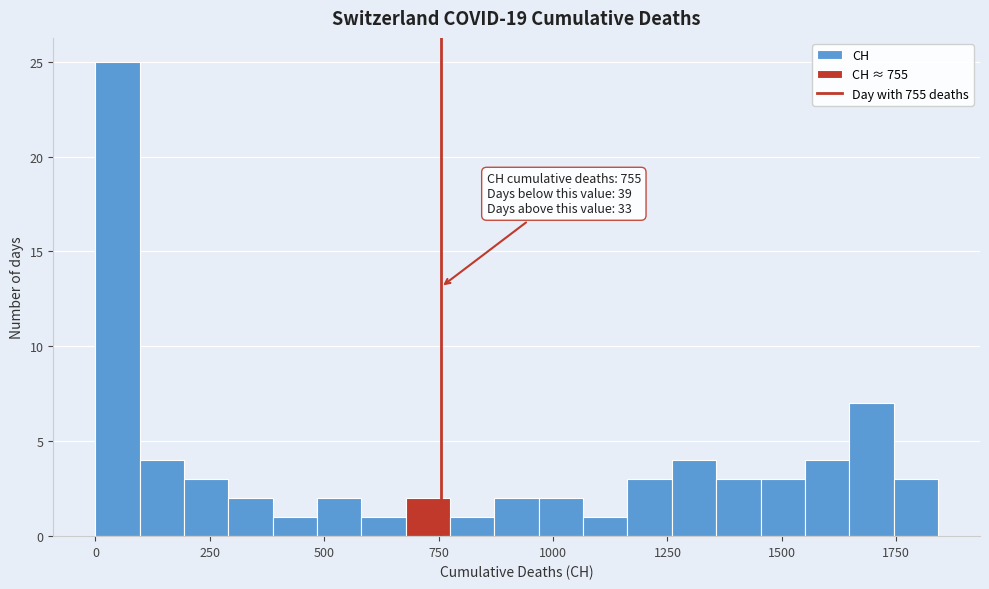

Read against the x-axis, roughly where is the centre of the tallest bar?

50